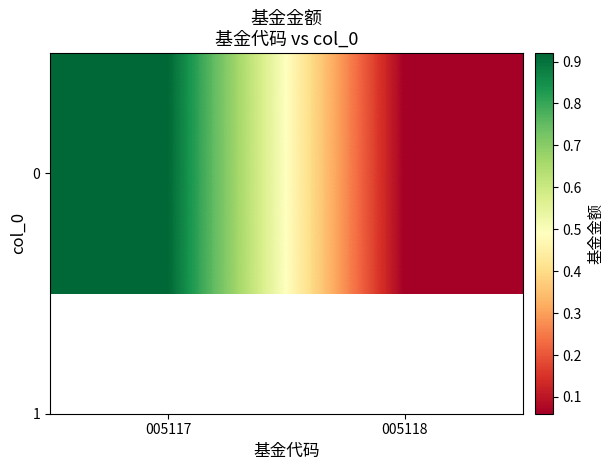

Reading left to right, list all the values displayed in this chart.

005117=0.9	005118=0.1